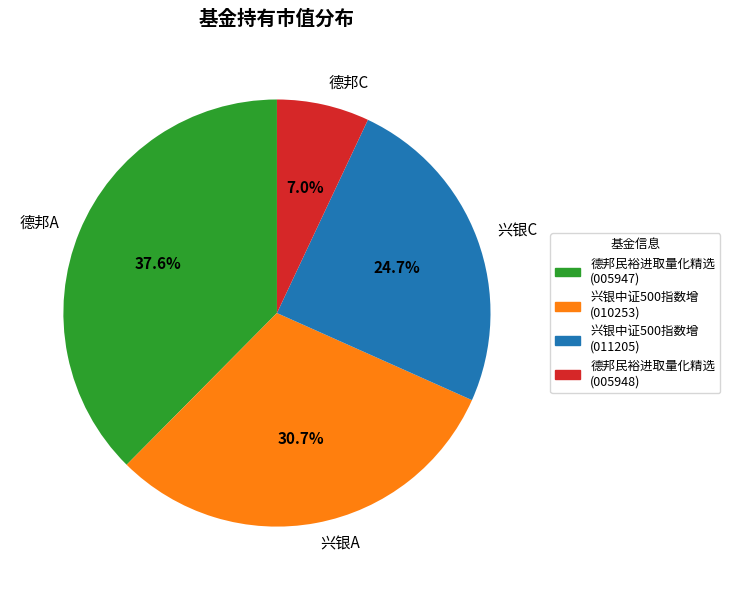

Is 德邦A the majority of the pie?

No